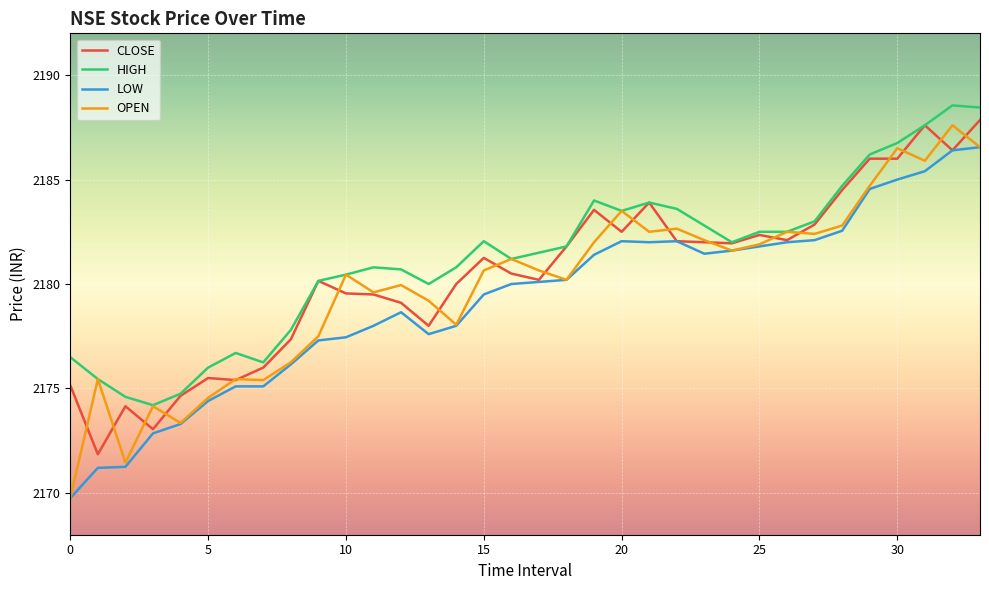

Which series has the largest range (max minus min)?

OPEN